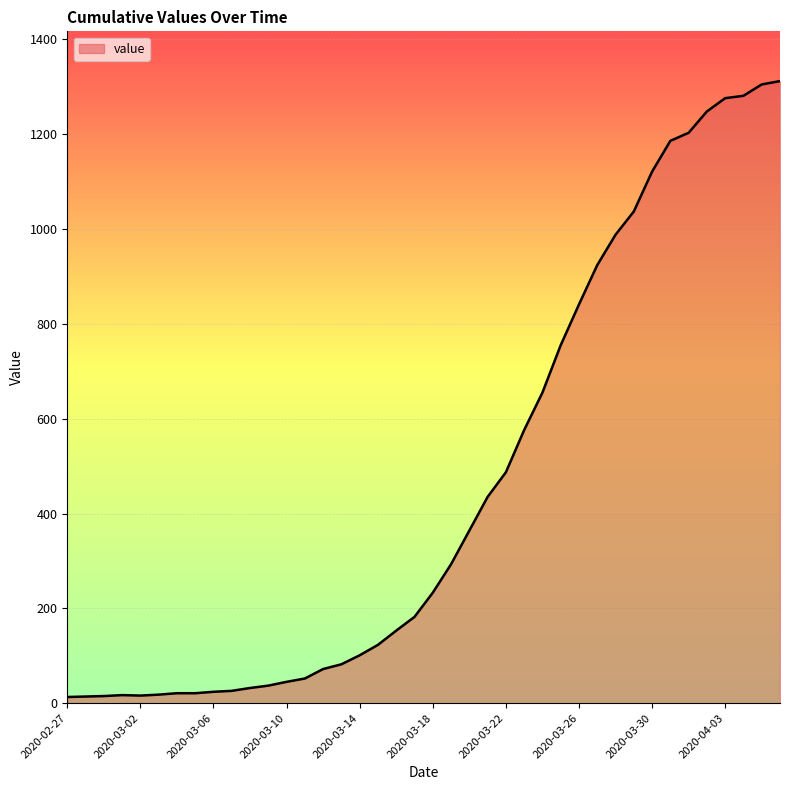

What is the maximum value shown in the chart?

1312